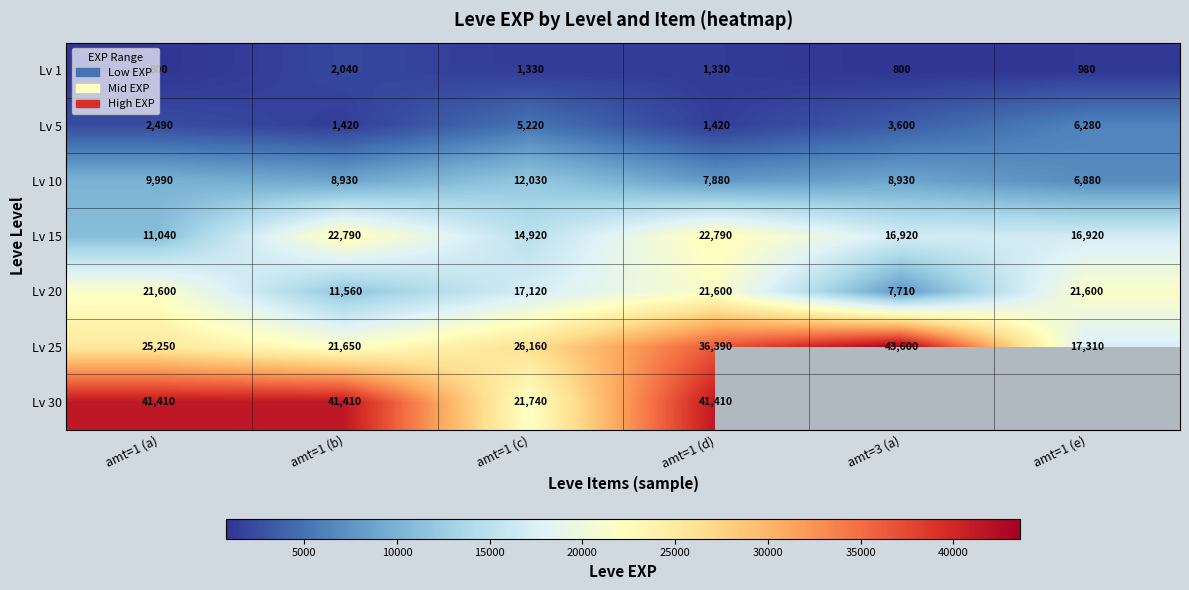

Count the Lv 10 values in the range 7880 to 9990.

4